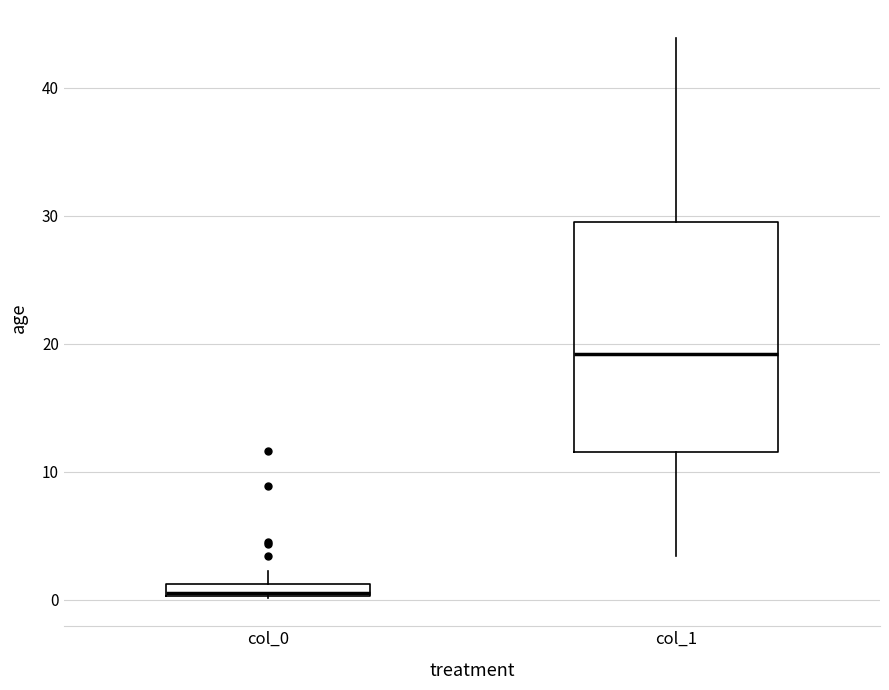

Which box has the lowest median line?

col_0